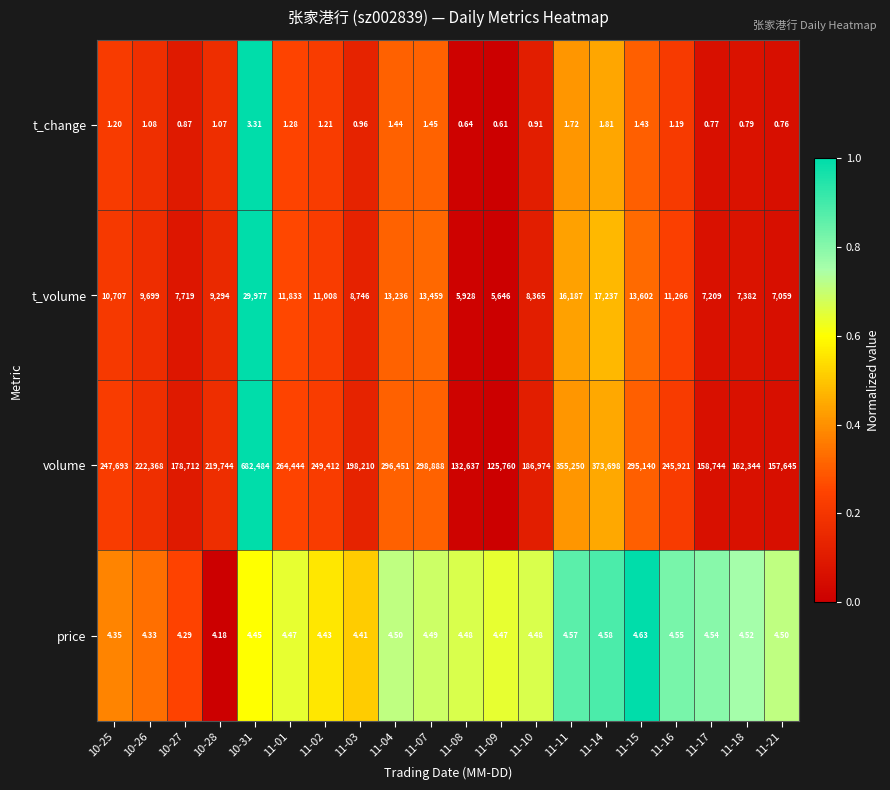

What is the total value across all series at 11-10?

195344.4